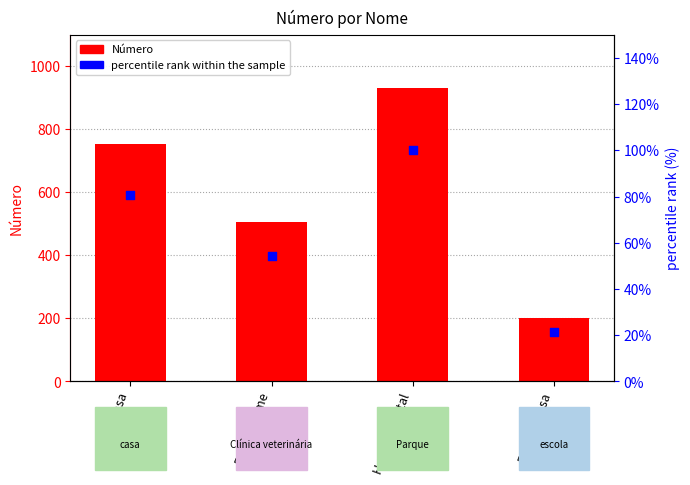

Which series has the largest total across all categories?

Número